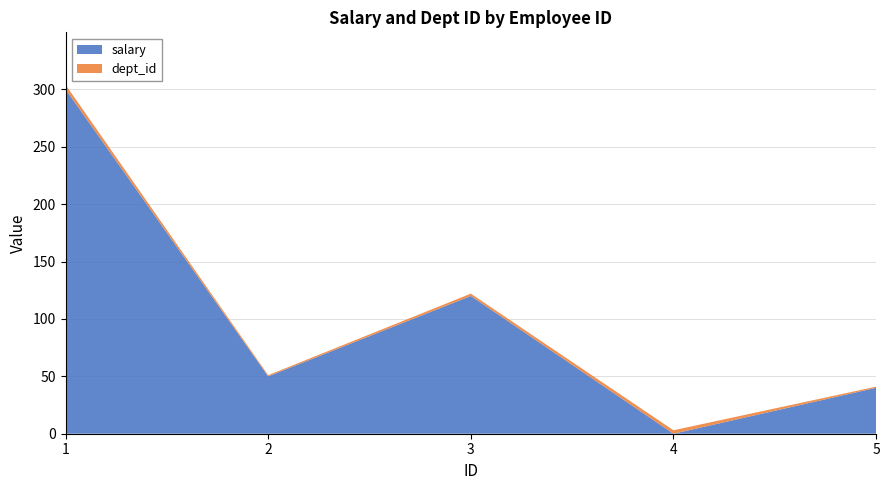

Reading left to right, extract all data points from this chart.

salary: 300	50	120	0	40
dept_id: 4	1	2	3	1